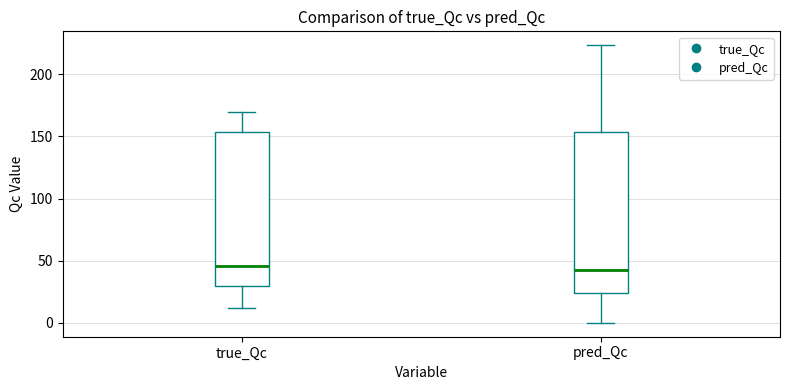

Comparing the boxes themselves (not the whiskers), which one is the tallest?

pred_Qc